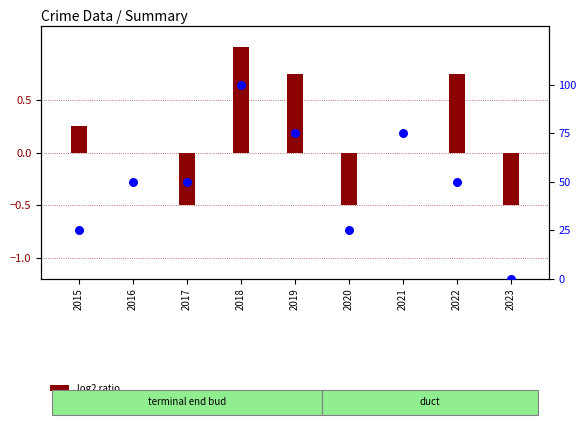

Which series has the largest total across all categories?

percentile rank within the sample